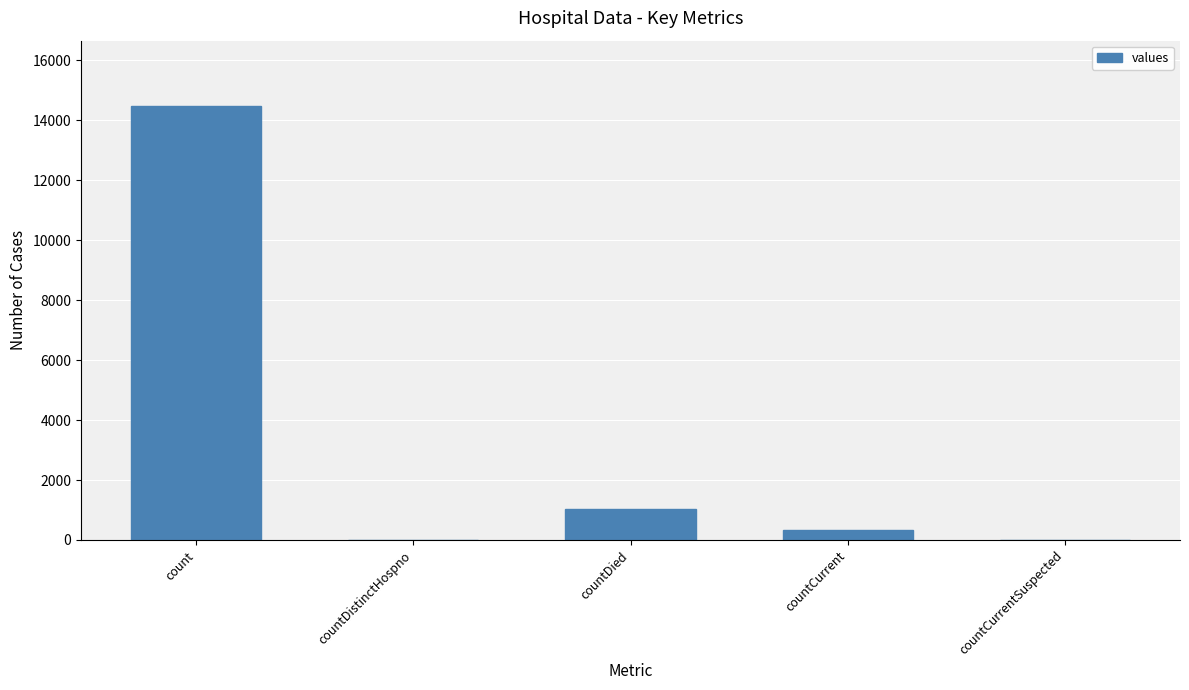

True or false: the data shows 8141 at count.

False